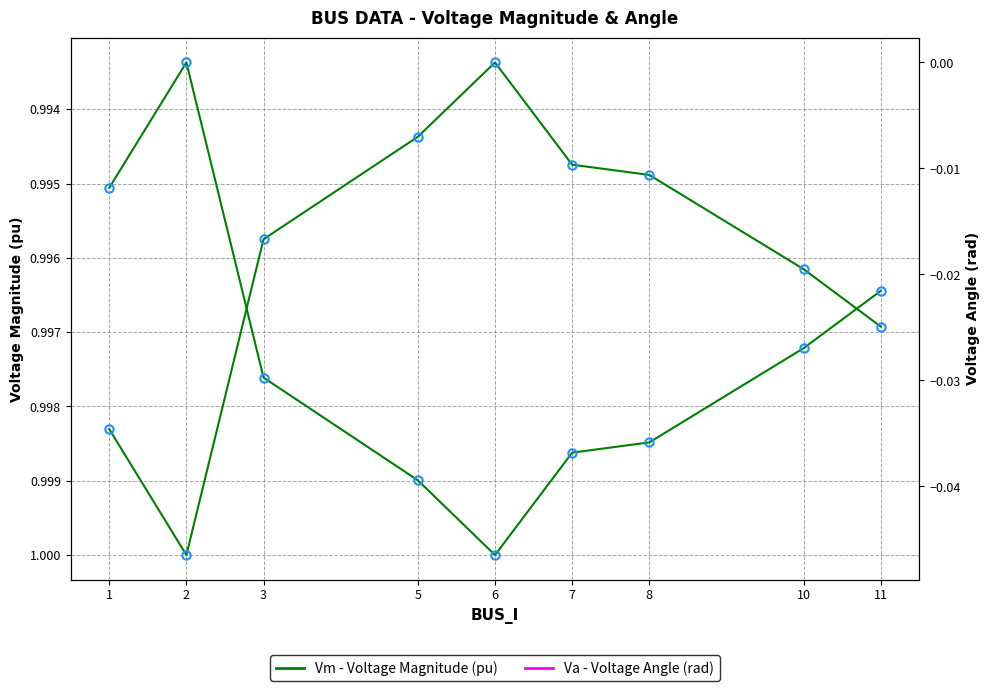

List the series in order of their peak value, lowest first.

Va (Voltage Angle), Vm (Voltage Magnitude)